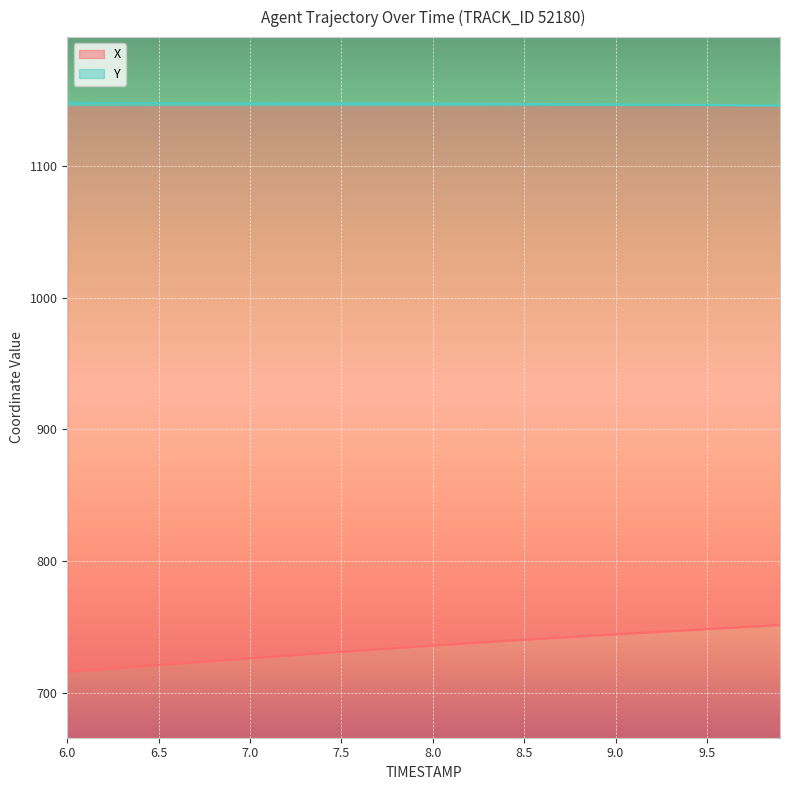

Which series has the largest total across all categories?

Y